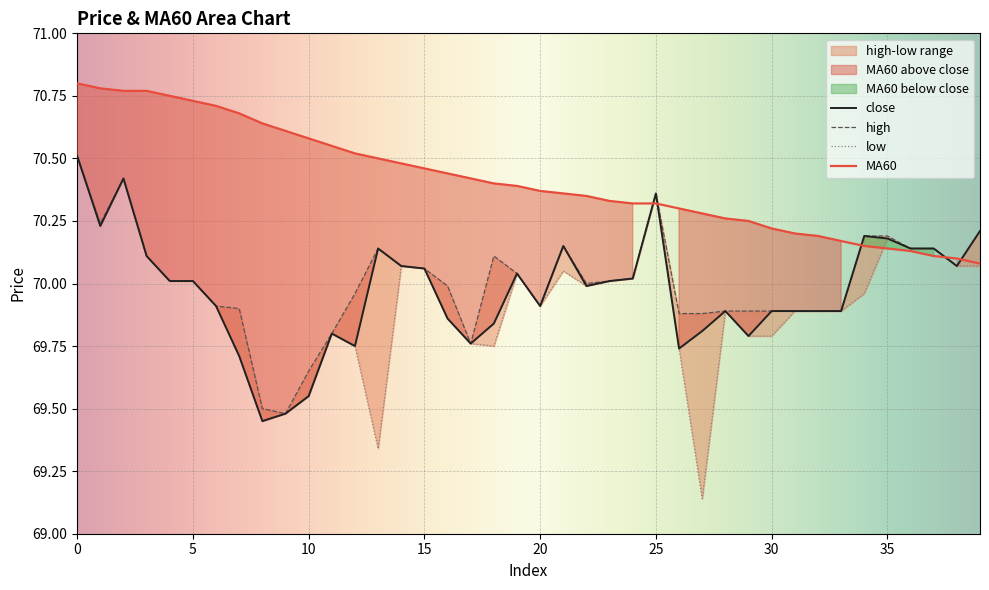

The value of close at 21 is 70.2. True or false?

True